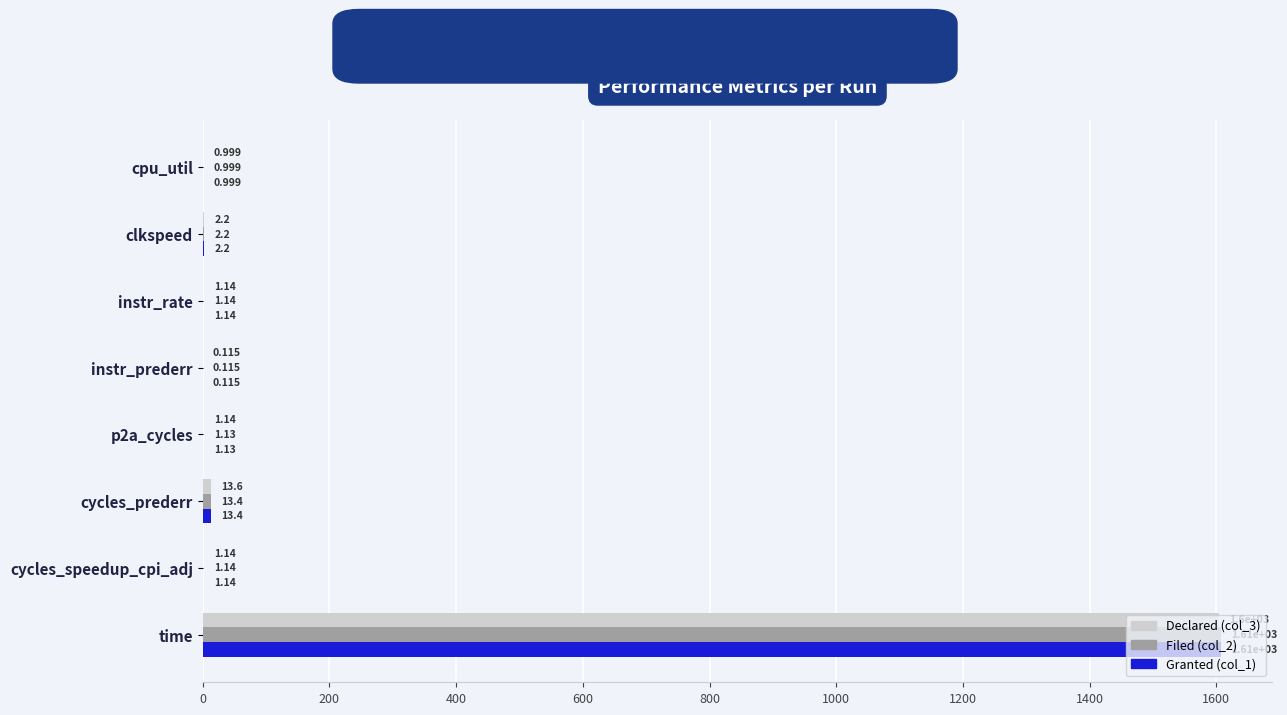

At which label does Declared (col_3) reach its peak?

time